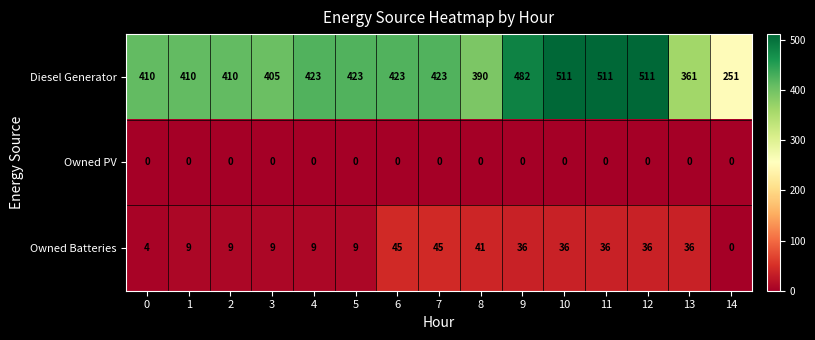

True or false: Owned PV has a value of 0 at 14.

True